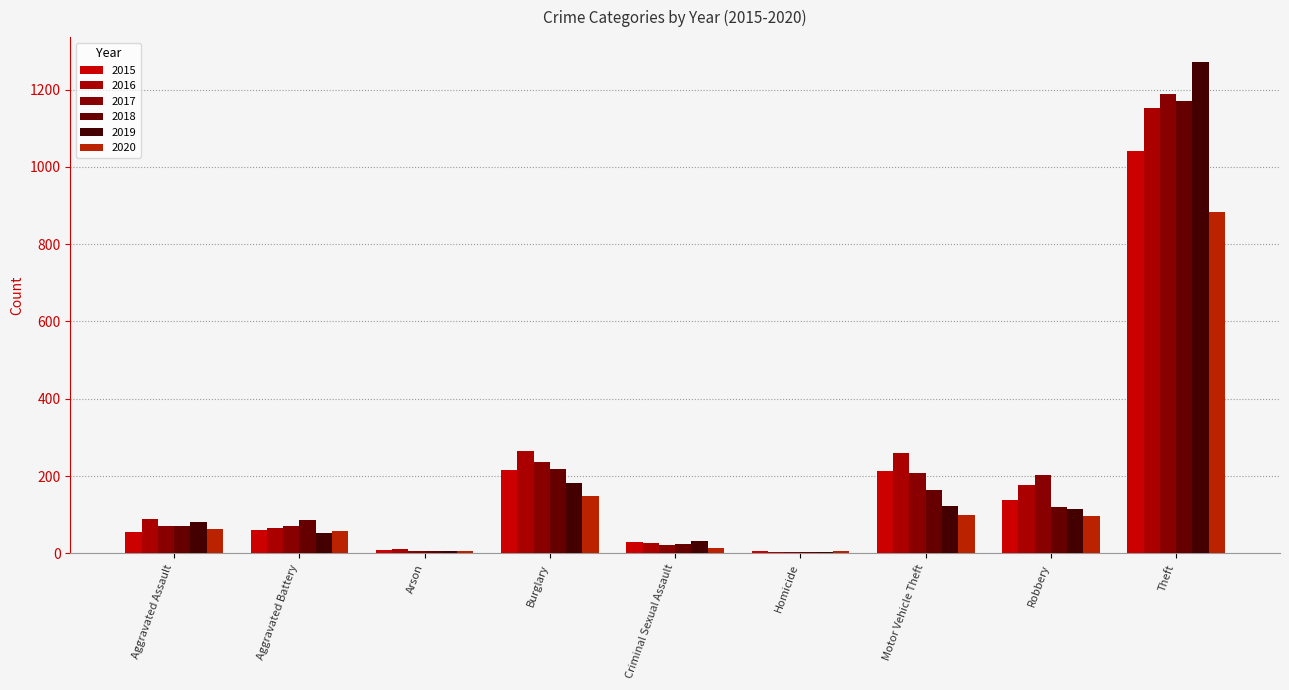

What is the difference between the 2018 values at Robbery and Arson?

114